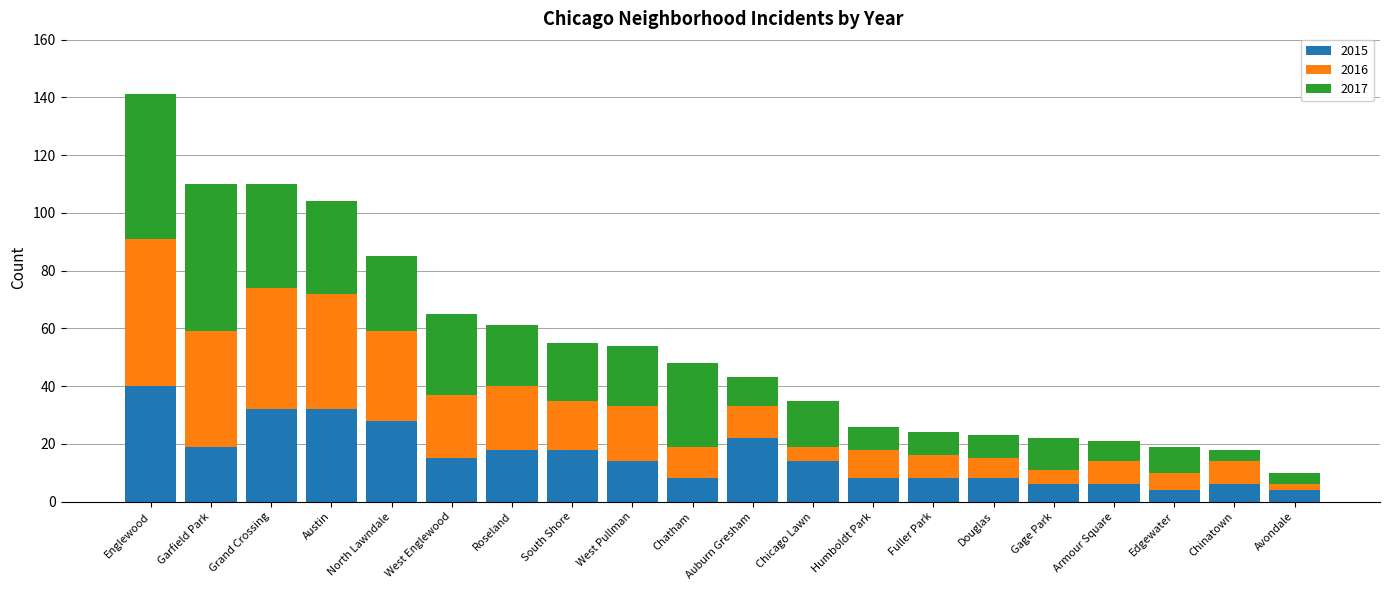

What is the highest value of the 2015 series?

40